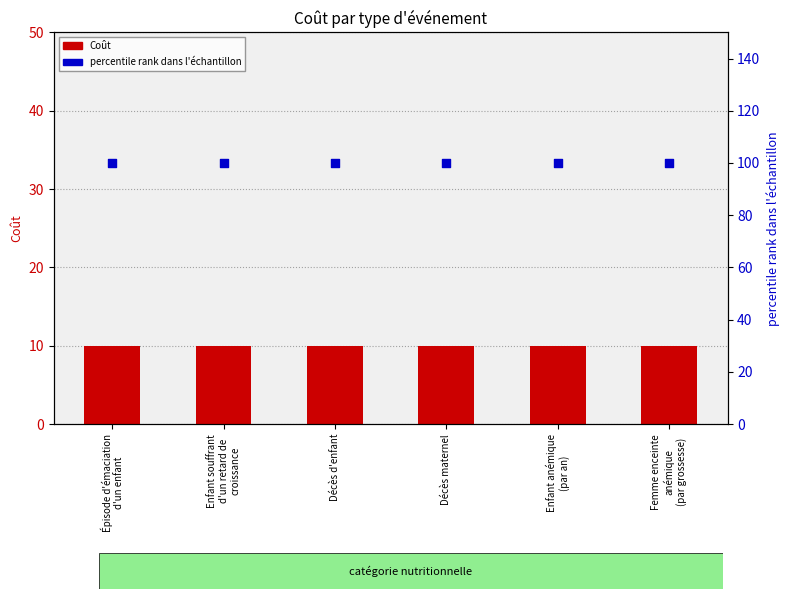

Is the value of percentile rank dans l'échantillon at Enfant anémique
(par an) greater than the value of Coût at Femme enceinte
anémique
(par grossesse)?

Yes